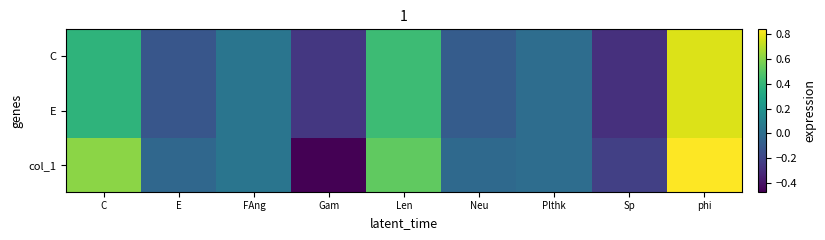

Which series has the largest total across all categories?

col_1